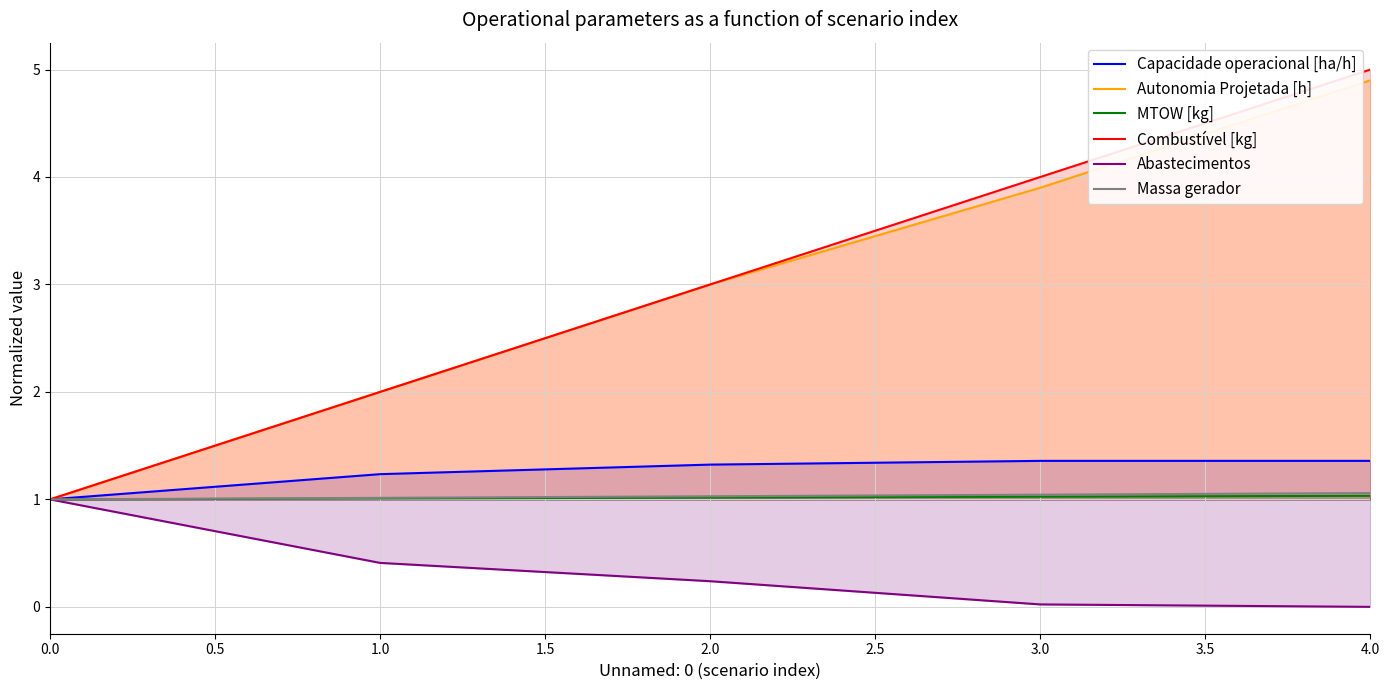

True or false: Autonomia Projetada [h] and MTOW [kg] intersect in this chart.

False